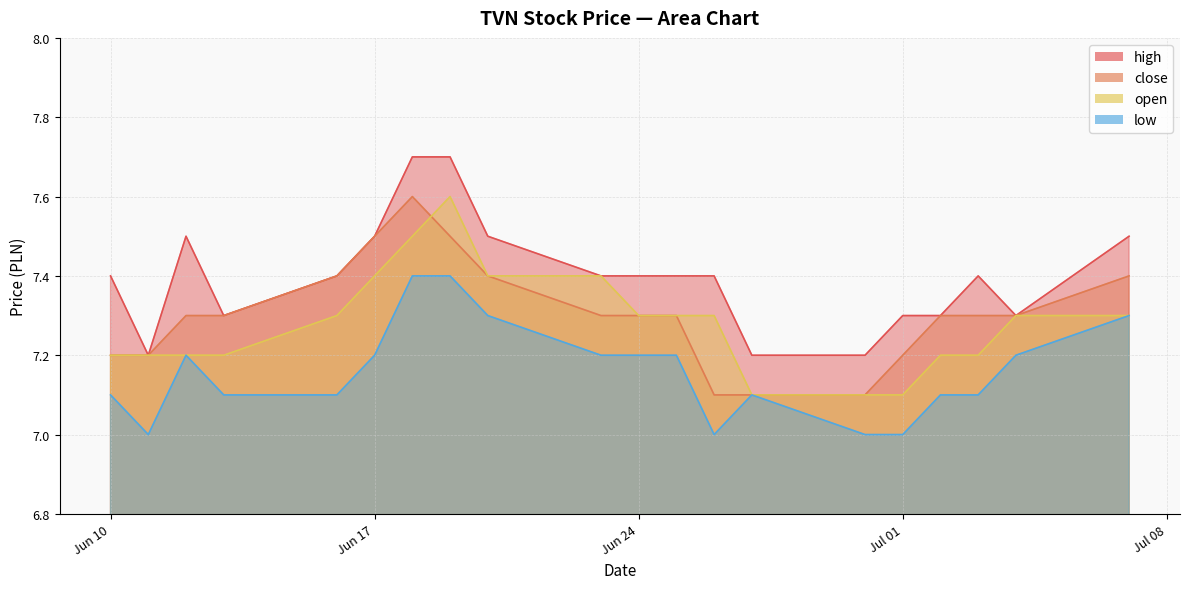

Reading left to right, transcribe all the data shown in this chart.

high: 2025-07-07=7.5	2025-07-04=7.3	2025-07-03=7.4	2025-07-02=7.3	2025-07-01=7.3	2025-06-30=7.2	2025-06-27=7.2	2025-06-26=7.4	2025-06-25=7.4	2025-06-24=7.4	2025-06-23=7.4	2025-06-20=7.5	2025-06-19=7.7	2025-06-18=7.7	2025-06-17=7.5	2025-06-16=7.4	2025-06-13=7.3	2025-06-12=7.5	2025-06-11=7.2	2025-06-10=7.4
close: 2025-07-07=7.4	2025-07-04=7.3	2025-07-03=7.3	2025-07-02=7.3	2025-07-01=7.2	2025-06-30=7.1	2025-06-27=7.1	2025-06-26=7.1	2025-06-25=7.3	2025-06-24=7.3	2025-06-23=7.3	2025-06-20=7.4	2025-06-19=7.5	2025-06-18=7.6	2025-06-17=7.5	2025-06-16=7.4	2025-06-13=7.3	2025-06-12=7.3	2025-06-11=7.2	2025-06-10=7.2
open: 2025-07-07=7.3	2025-07-04=7.3	2025-07-03=7.2	2025-07-02=7.2	2025-07-01=7.1	2025-06-30=7.1	2025-06-27=7.1	2025-06-26=7.3	2025-06-25=7.3	2025-06-24=7.3	2025-06-23=7.4	2025-06-20=7.4	2025-06-19=7.6	2025-06-18=7.5	2025-06-17=7.4	2025-06-16=7.3	2025-06-13=7.2	2025-06-12=7.2	2025-06-11=7.2	2025-06-10=7.2
low: 2025-07-07=7.3	2025-07-04=7.2	2025-07-03=7.1	2025-07-02=7.1	2025-07-01=7.0	2025-06-30=7.0	2025-06-27=7.1	2025-06-26=7.0	2025-06-25=7.2	2025-06-24=7.2	2025-06-23=7.2	2025-06-20=7.3	2025-06-19=7.4	2025-06-18=7.4	2025-06-17=7.2	2025-06-16=7.1	2025-06-13=7.1	2025-06-12=7.2	2025-06-11=7.0	2025-06-10=7.1